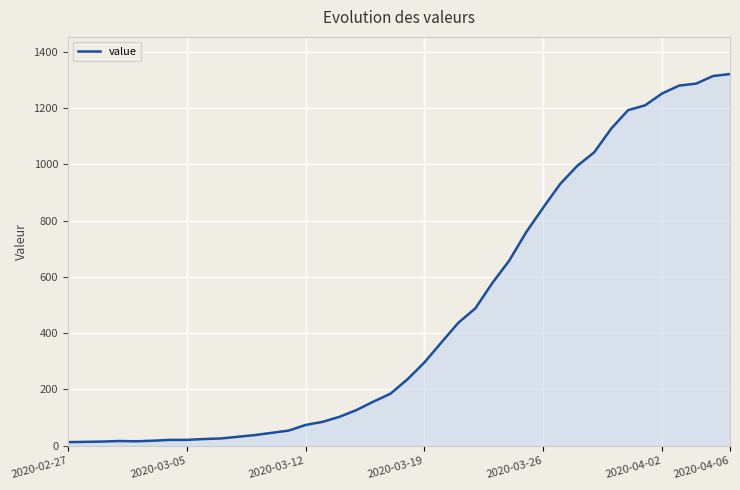

What is the sum of all values?

18693